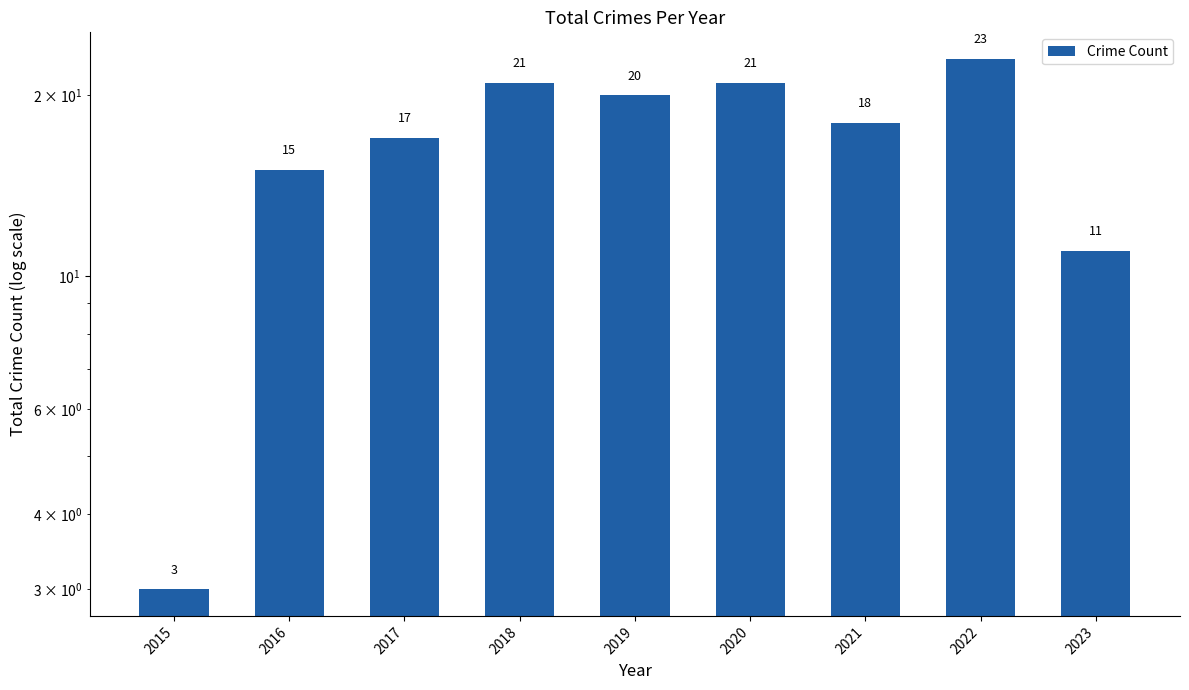

List the labels in order of value, smallest first.

2015, 2023, 2016, 2017, 2021, 2019, 2018, 2020, 2022